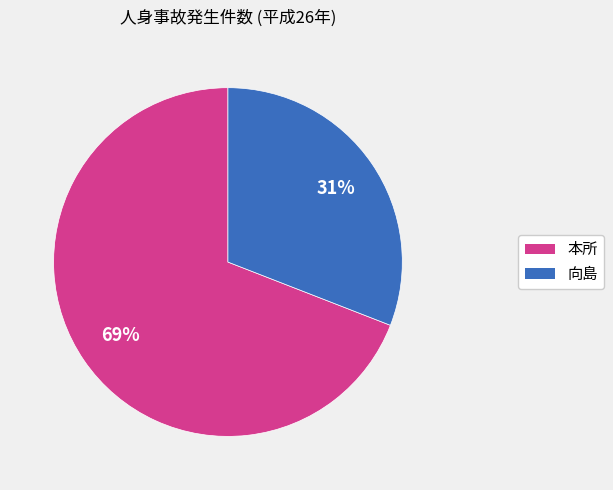

Which slice is the smallest?

向島